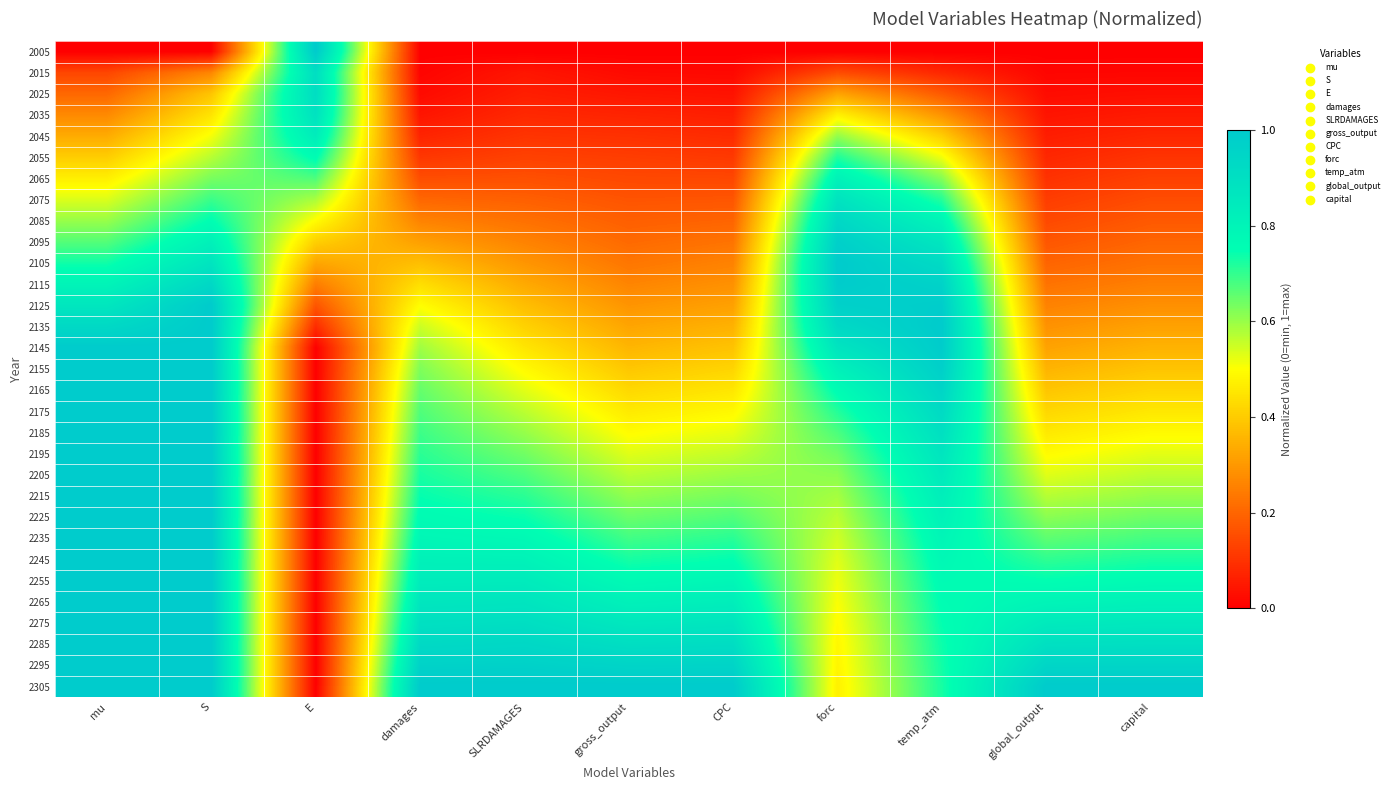

At SLRDAMAGES, list the series in order from largest to smallest.

2305, 2295, 2285, 2275, 2265, 2255, 2245, 2235, 2225, 2215, 2205, 2195, 2185, 2175, 2165, 2155, 2145, 2135, 2125, 2115, 2105, 2095, 2085, 2075, 2065, 2055, 2045, 2035, 2025, 2015, 2005